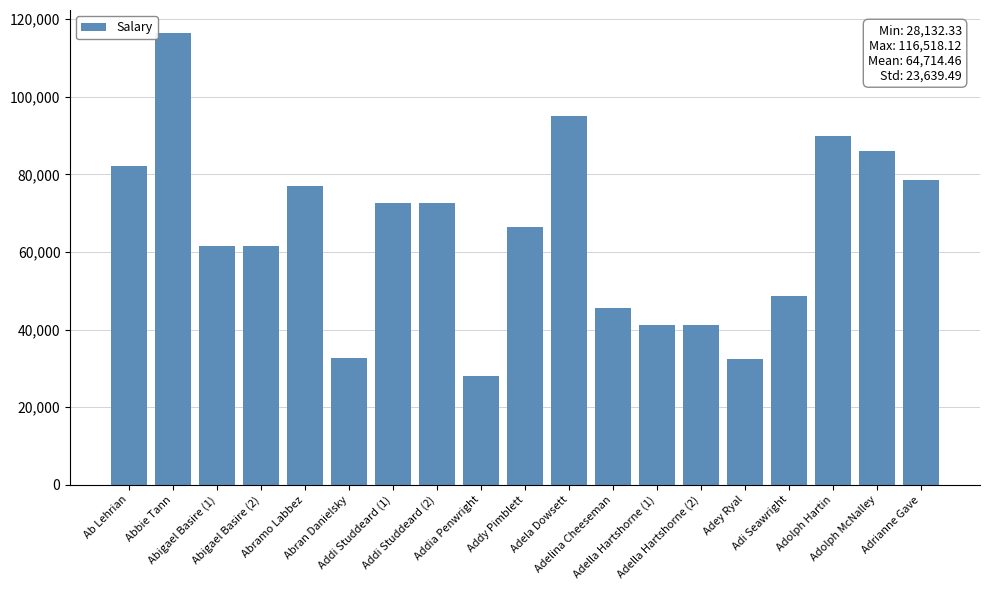

How many data points are above 66461?

10